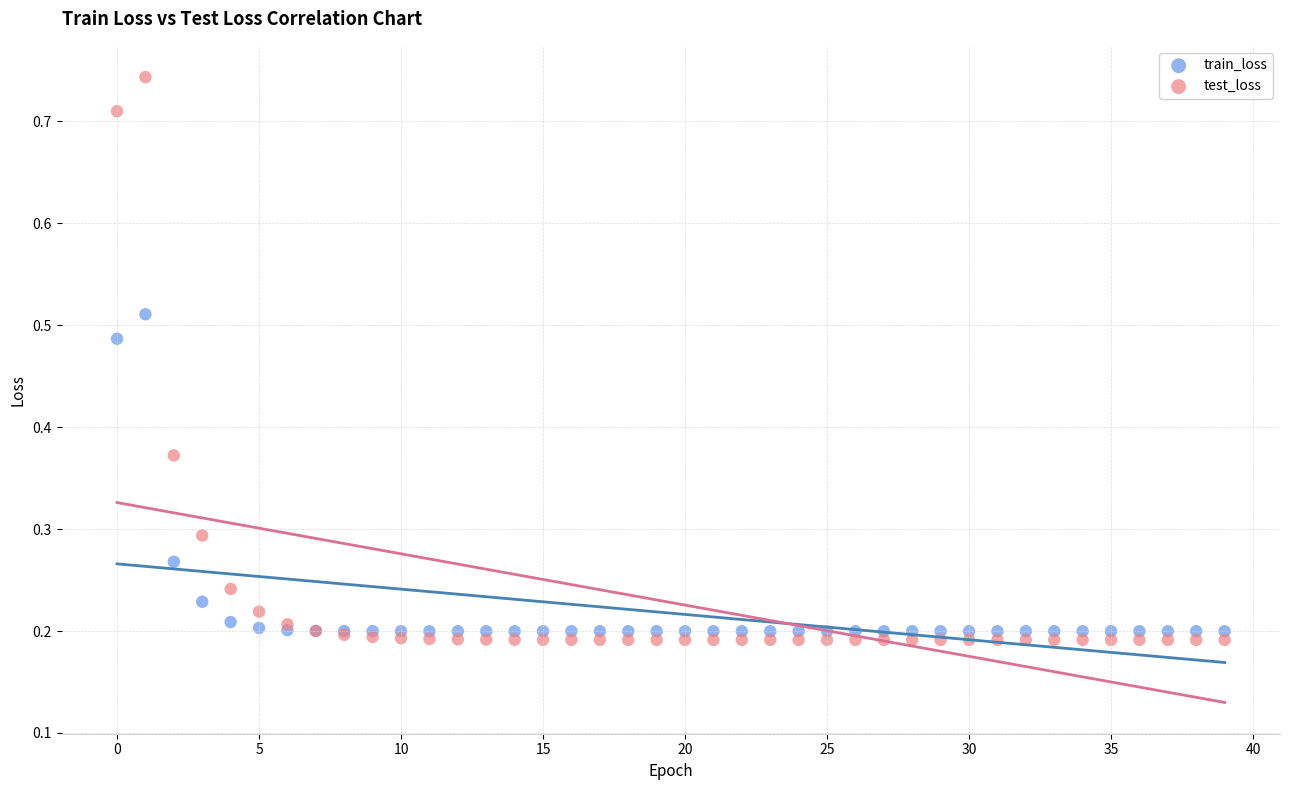

Which series has the widest spread of Y values?

test_loss